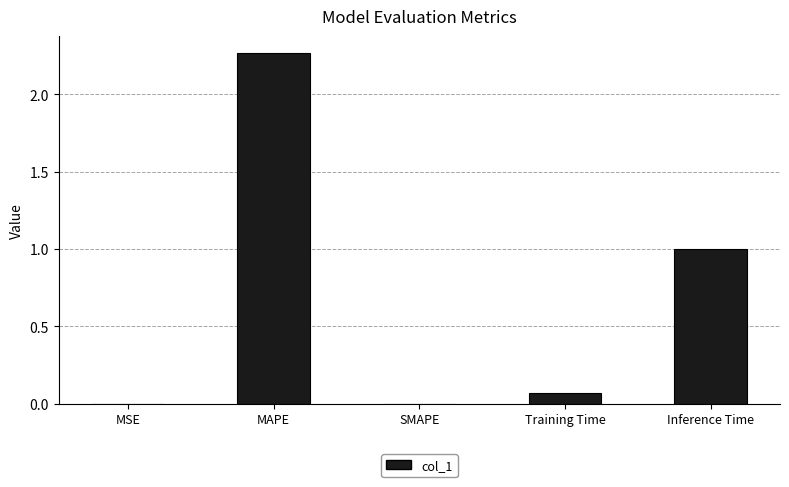

Is it true that the value at SMAPE is 0.7?

False